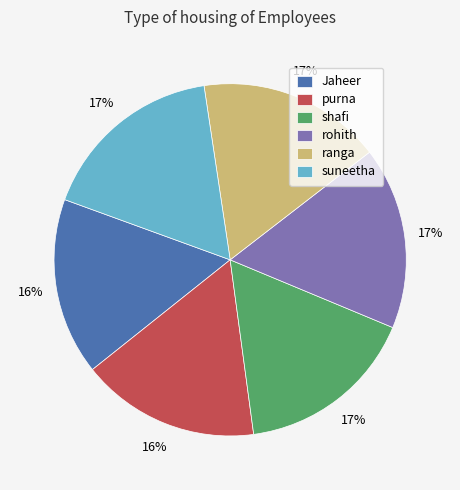

Does Jaheer account for over 50% of the chart?

No